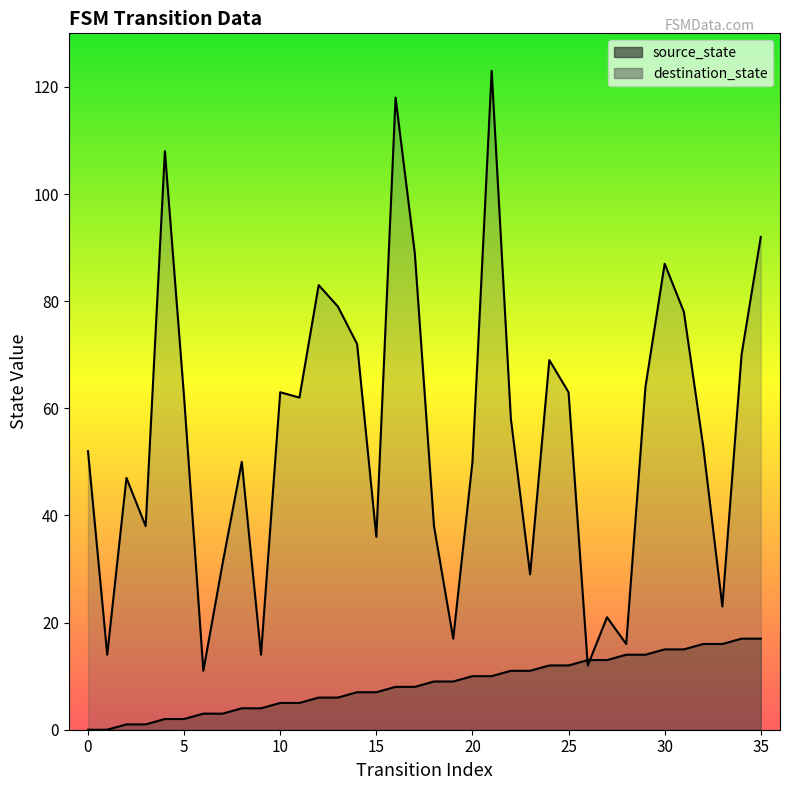

Where does the source_state series first go above 9?

20